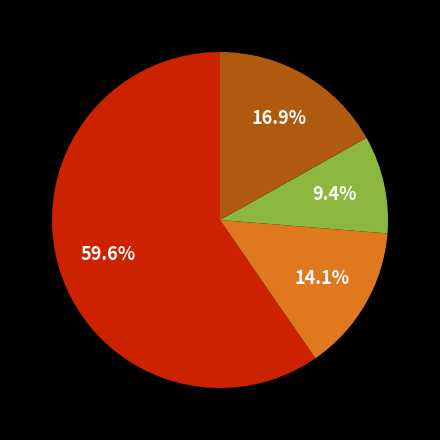

Does any single category account for the majority?

Yes